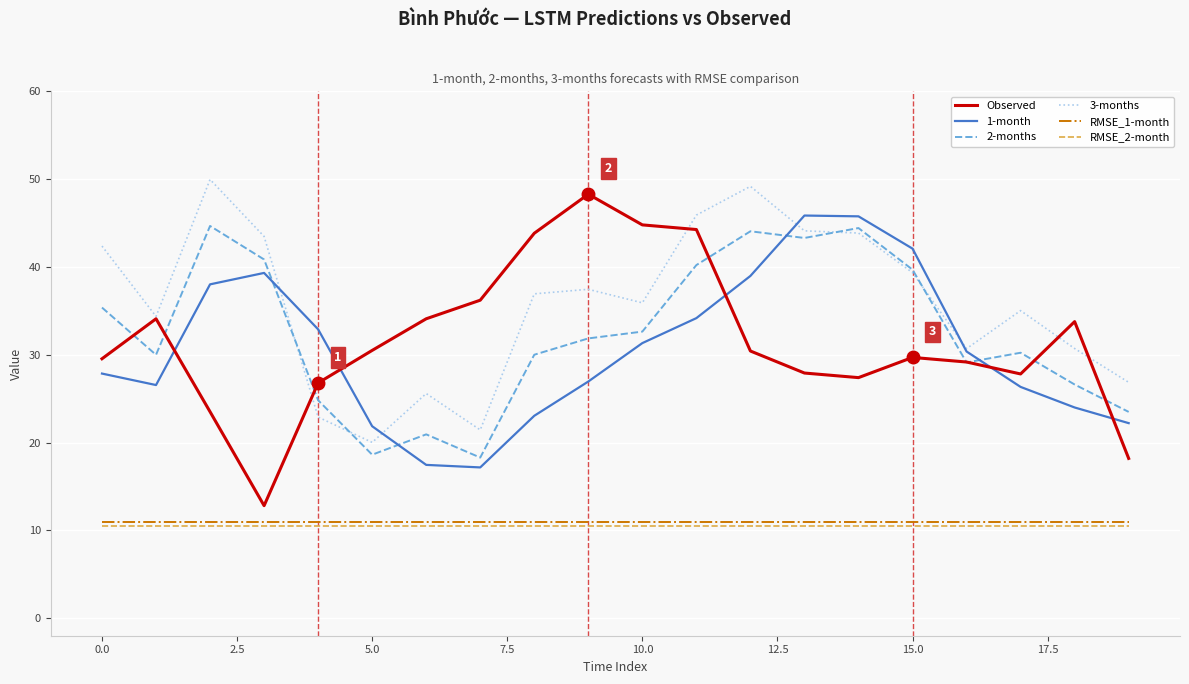

What is the highest value of the 1-month series?

45.9